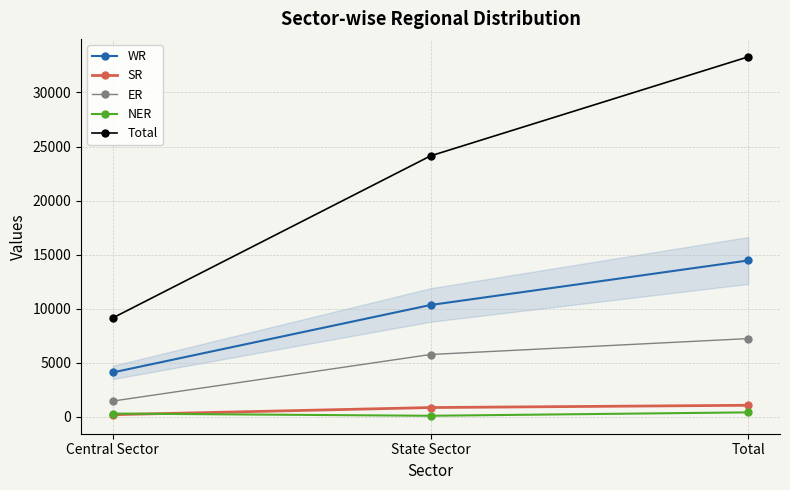

The value of WR at Total is 14466. True or false?

True